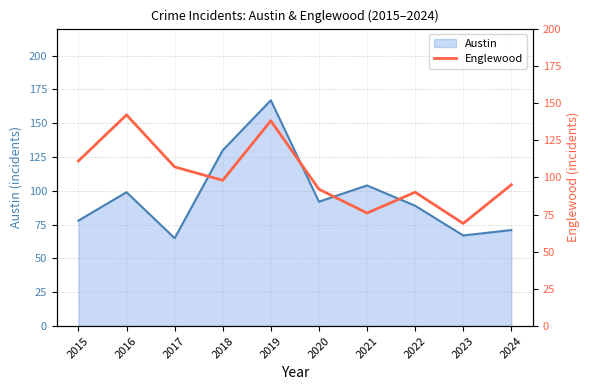

The chart shows a value of 69 at 2023. True or false?

True